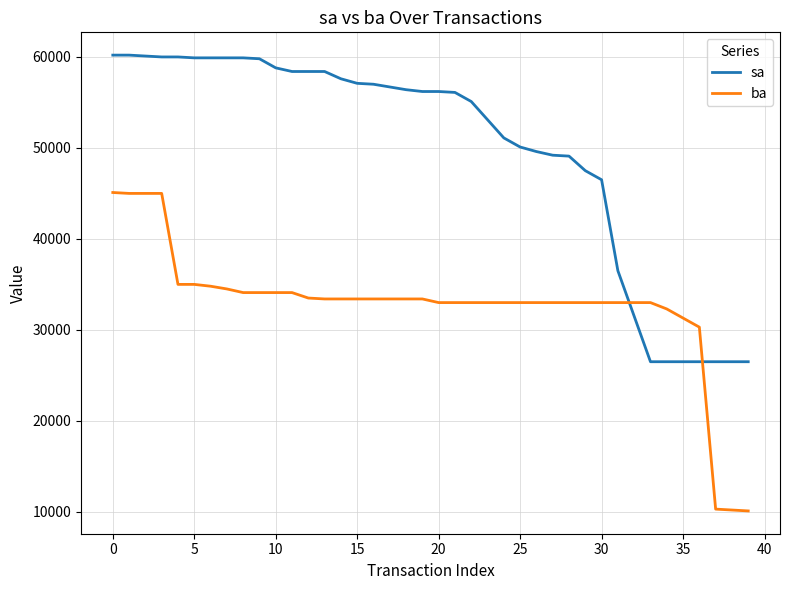

List the series in order of their peak value, lowest first.

ba, sa